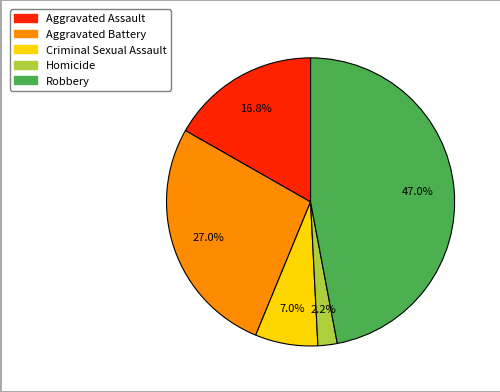

How many segments does this pie chart have?

5